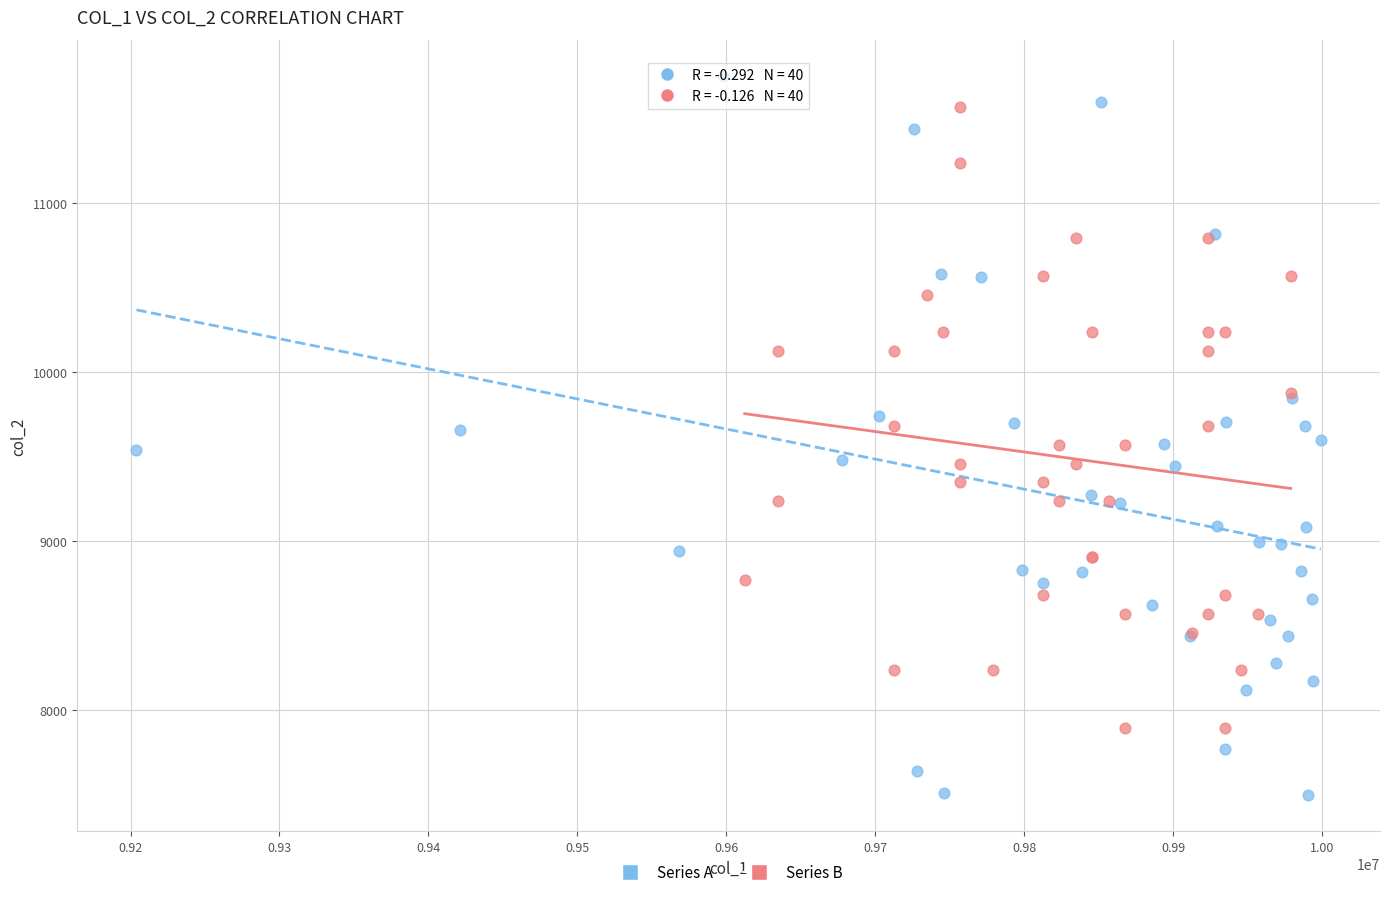

Which series reaches the minimum Y coordinate?

Series A